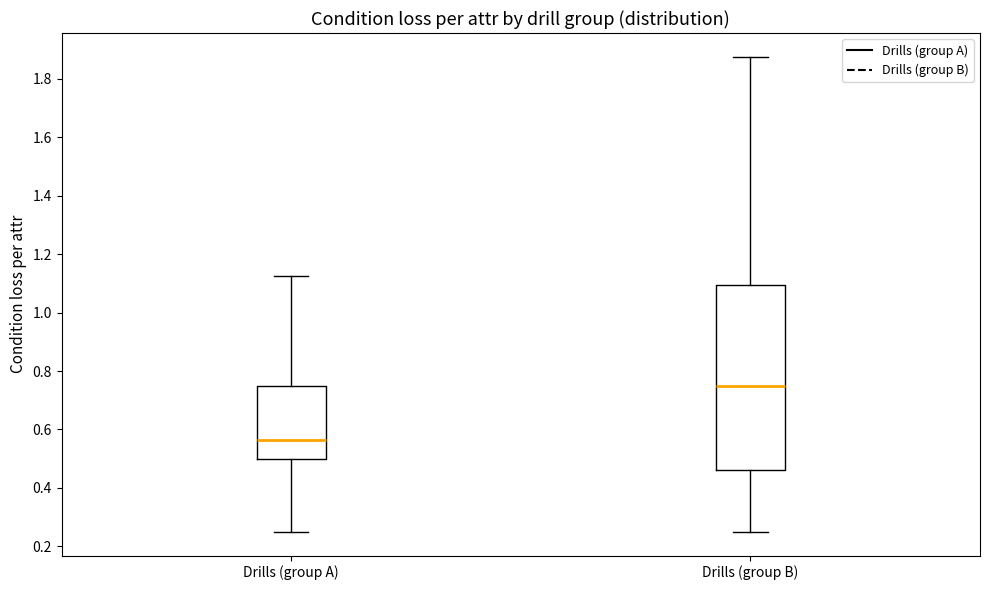

Which box is the tallest, from its lower edge to its upper edge?

Drills (group B)